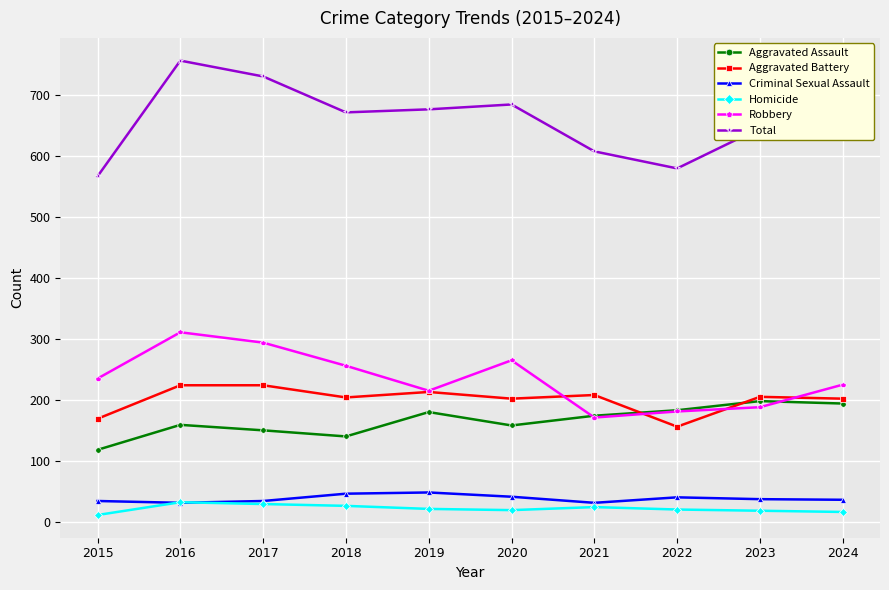

True or false: Criminal Sexual Assault and Robbery cross at least once.

False